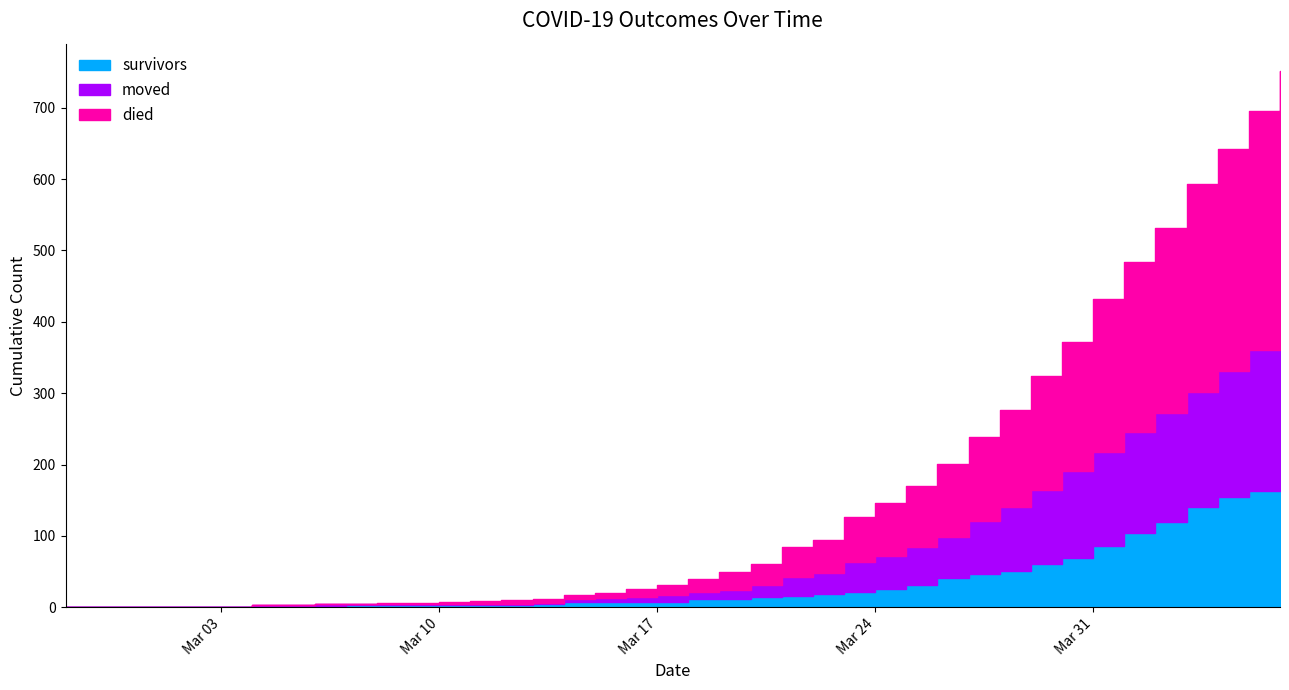

Which series has the largest total across all categories?

died